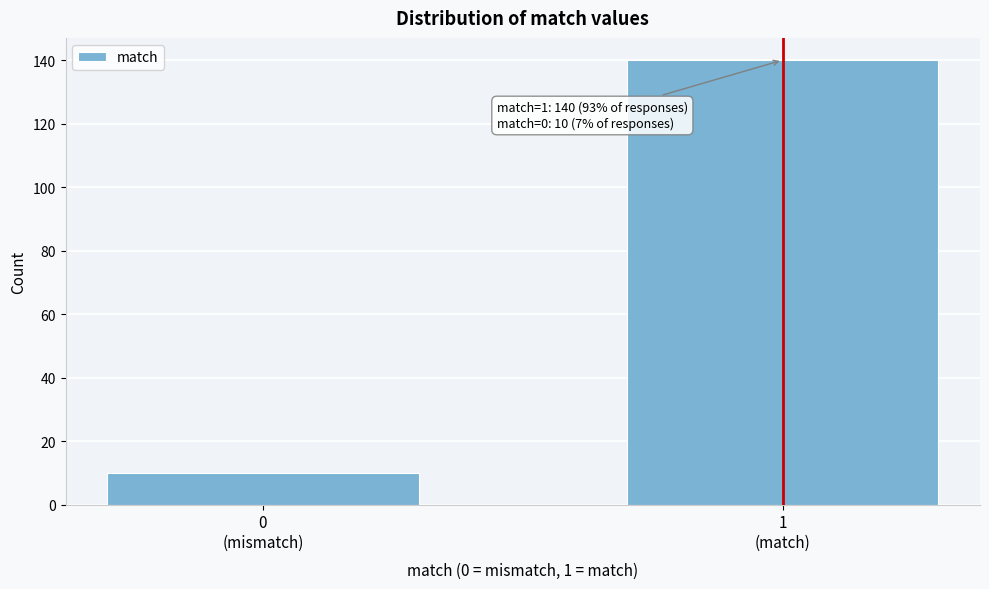

Reading left to right, extract all data points from this chart.

10	140